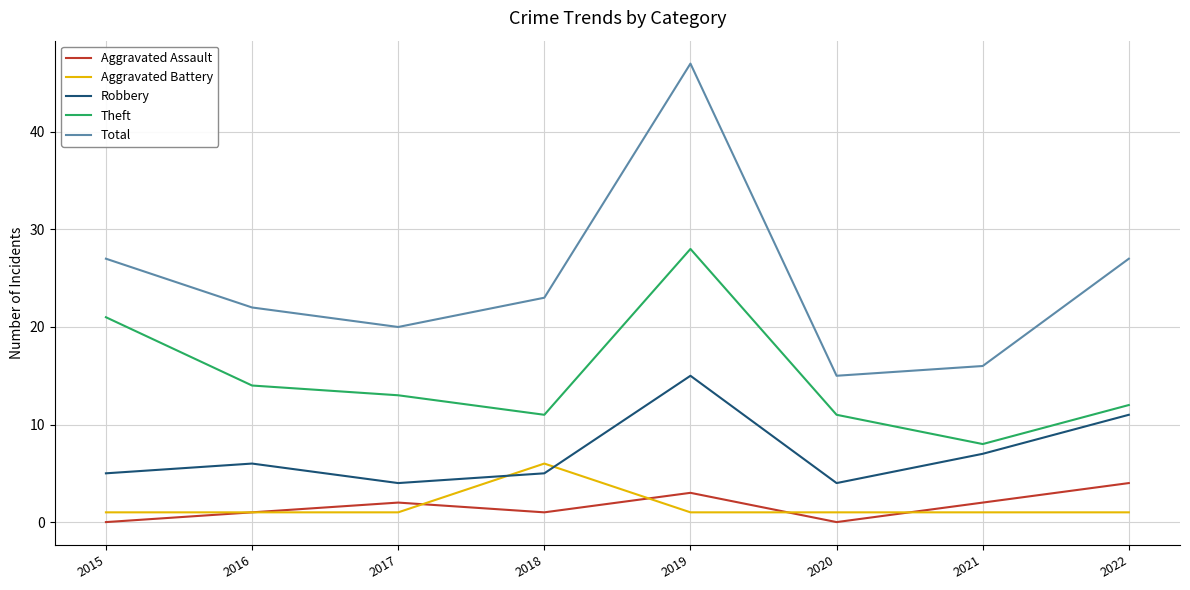

Which series has the largest range (max minus min)?

Total